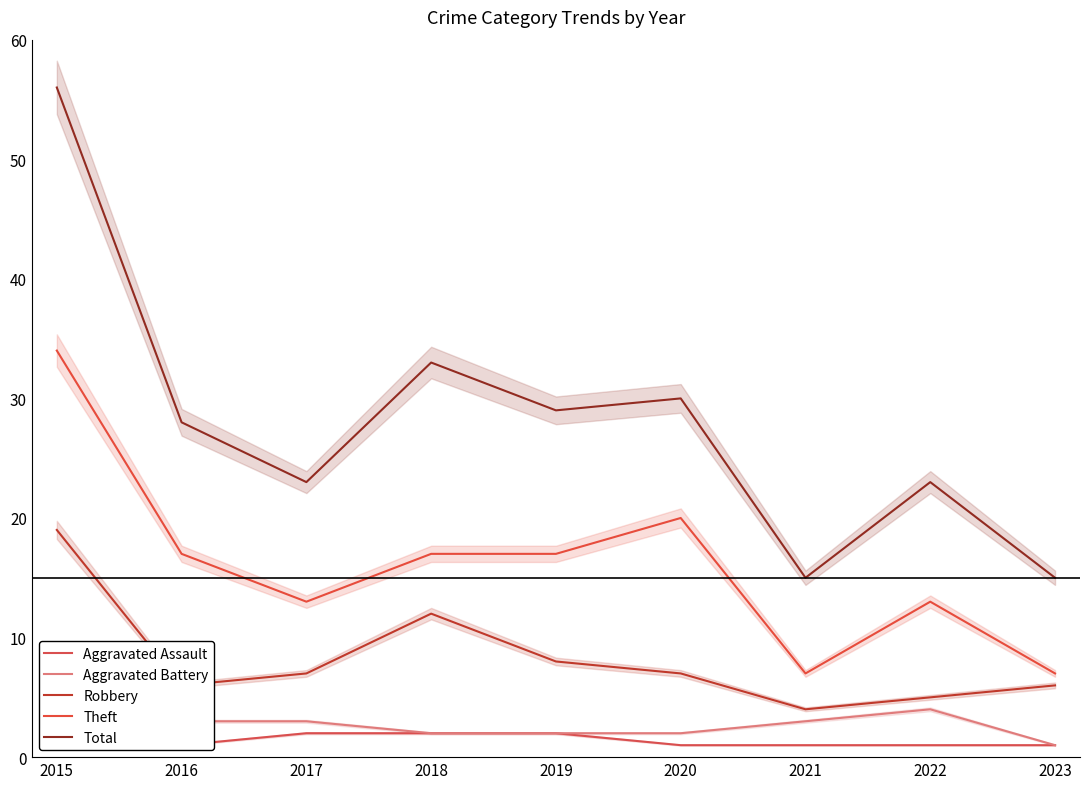

The value of Theft at 2023 is 11. True or false?

False